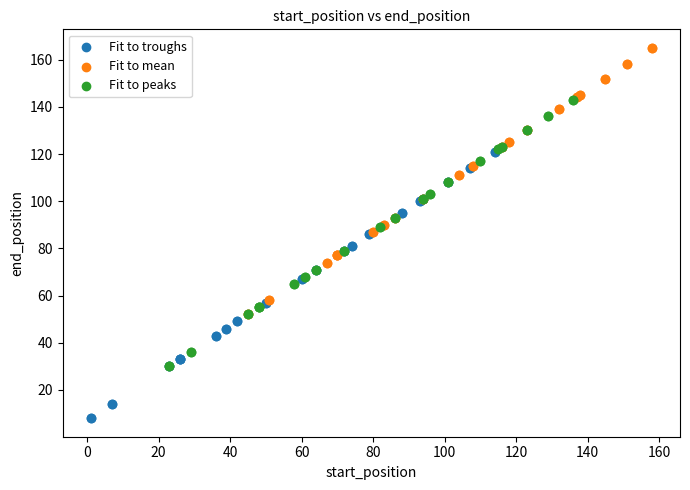

Which series reaches the maximum Y coordinate?

Fit to mean